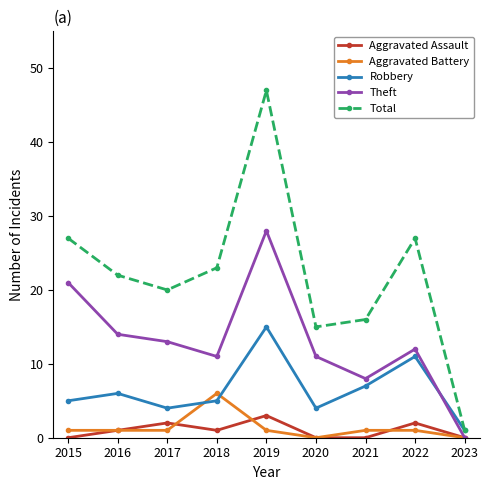

How many data points in Aggravated Assault are less than 1?

4